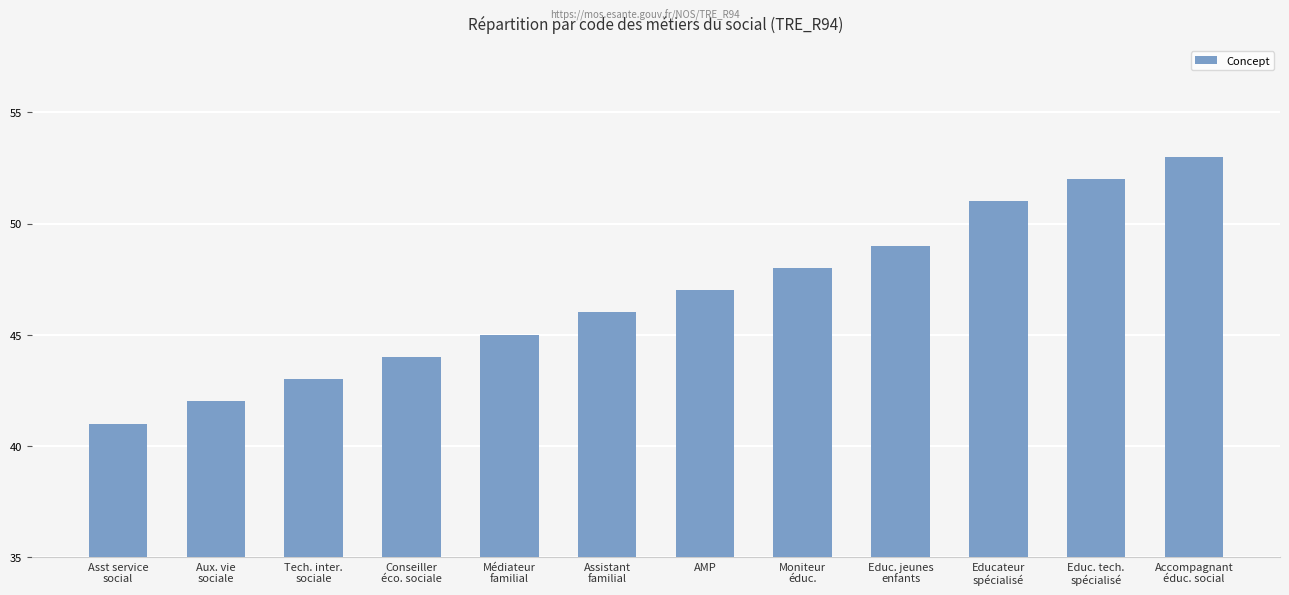

Reading left to right, transcribe all the data shown in this chart.

41	42	43	44	45	46	47	48	49	51	52	53